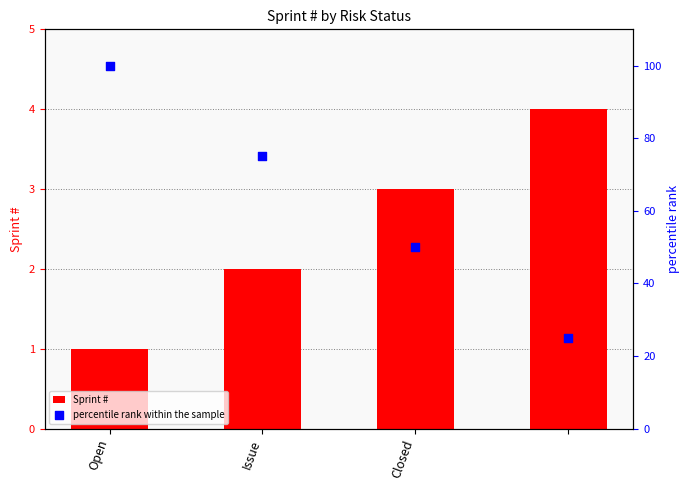

At which category is the sum across all series the highest?

Open